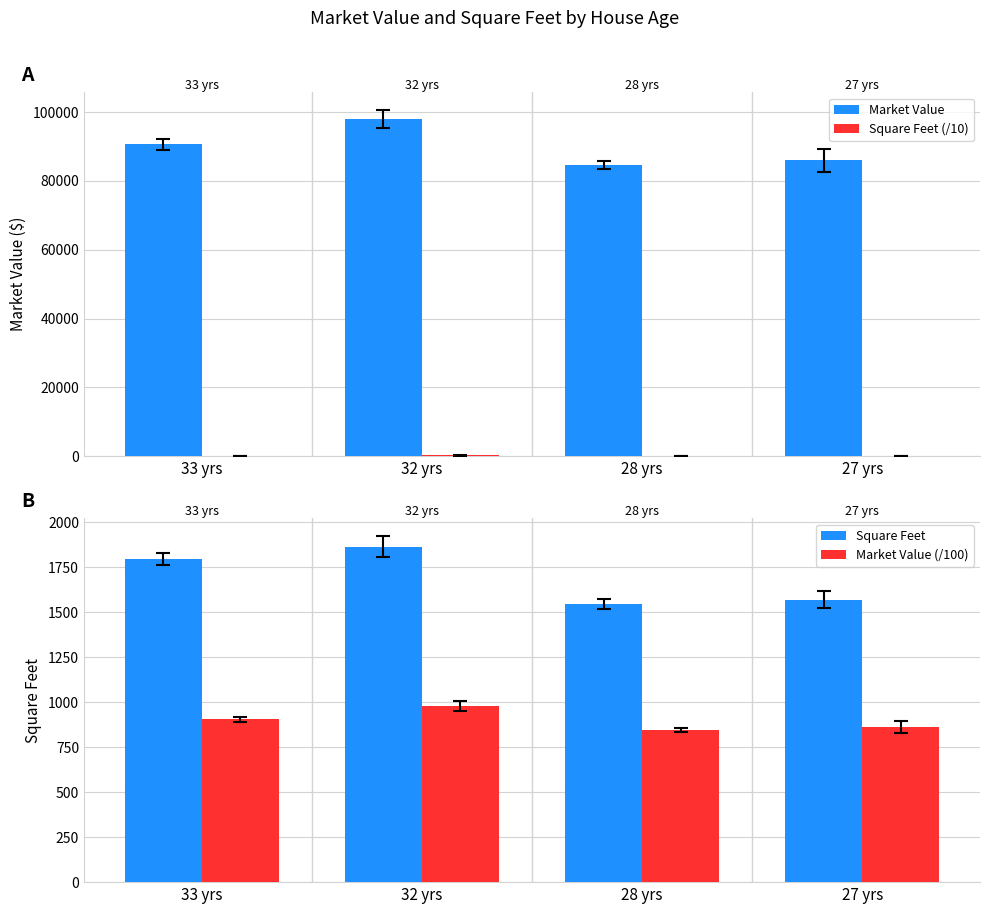

True or false: Market Value has a value of 129686.1 at 28 yrs.

False